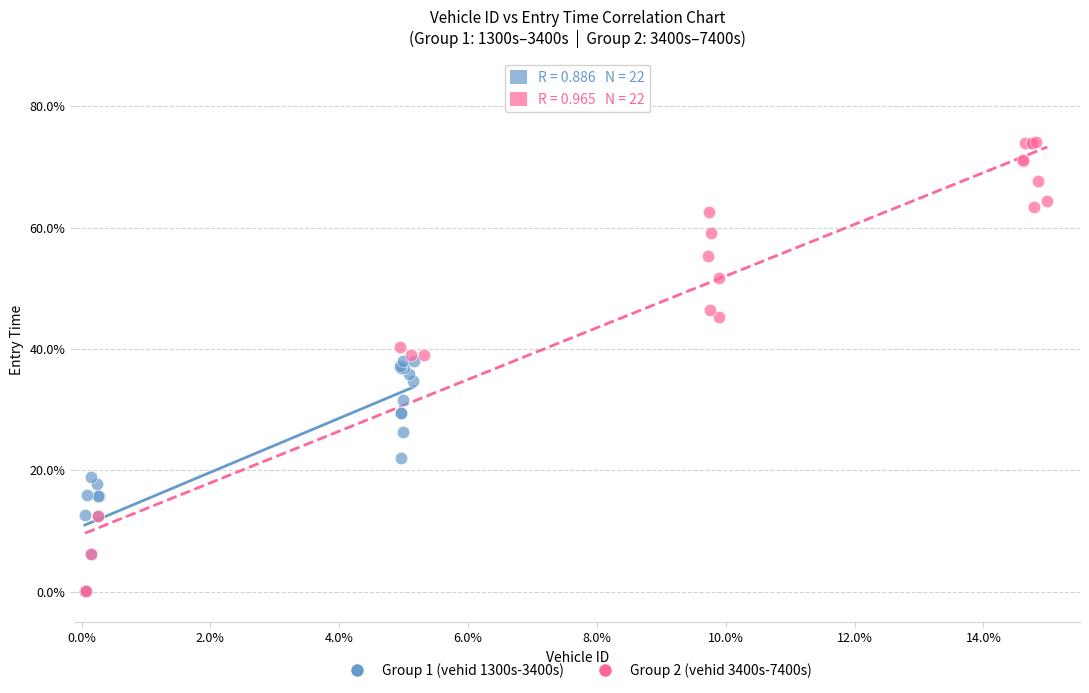

What are all the series names shown in the legend?

Group 1 (vehid 1300s-3400s), Group 2 (vehid 3400s-7400s)